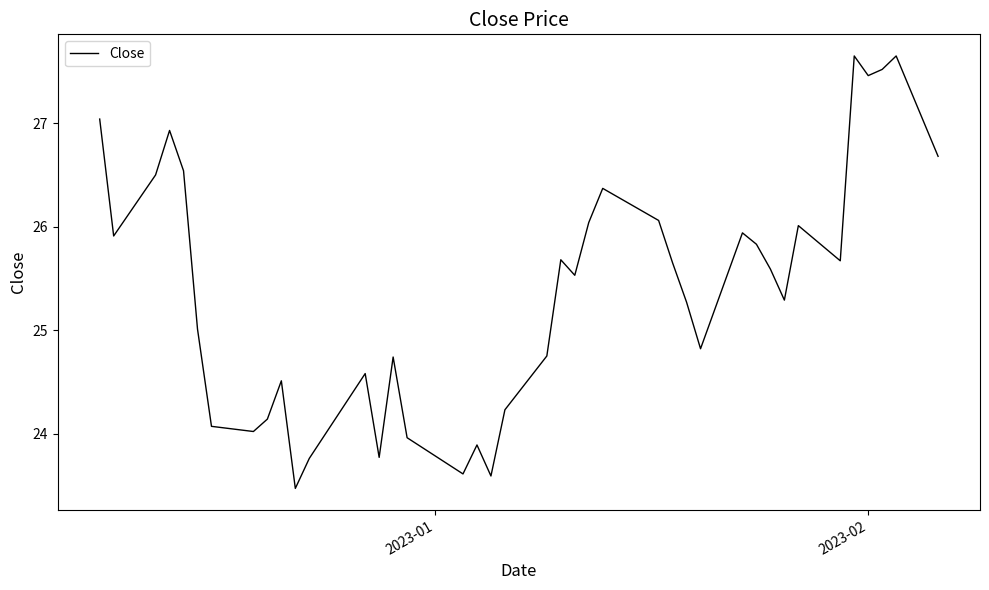

What is the smallest value displayed?

23.5